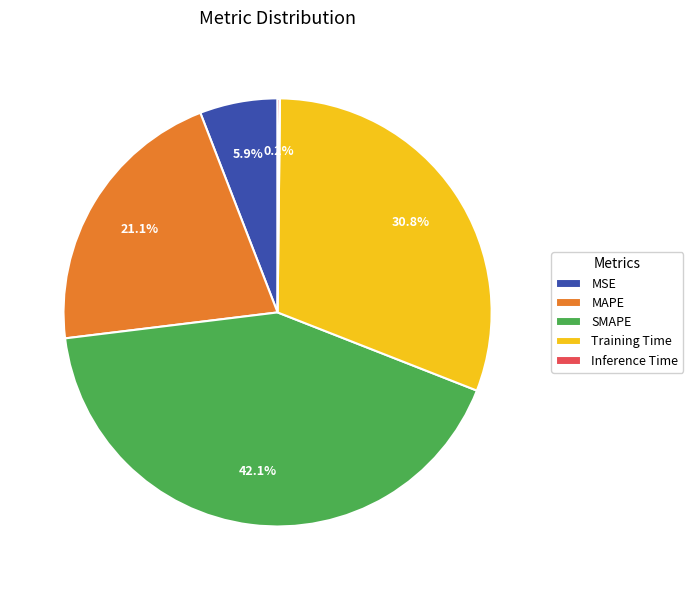

Does MSE account for over 50% of the chart?

No